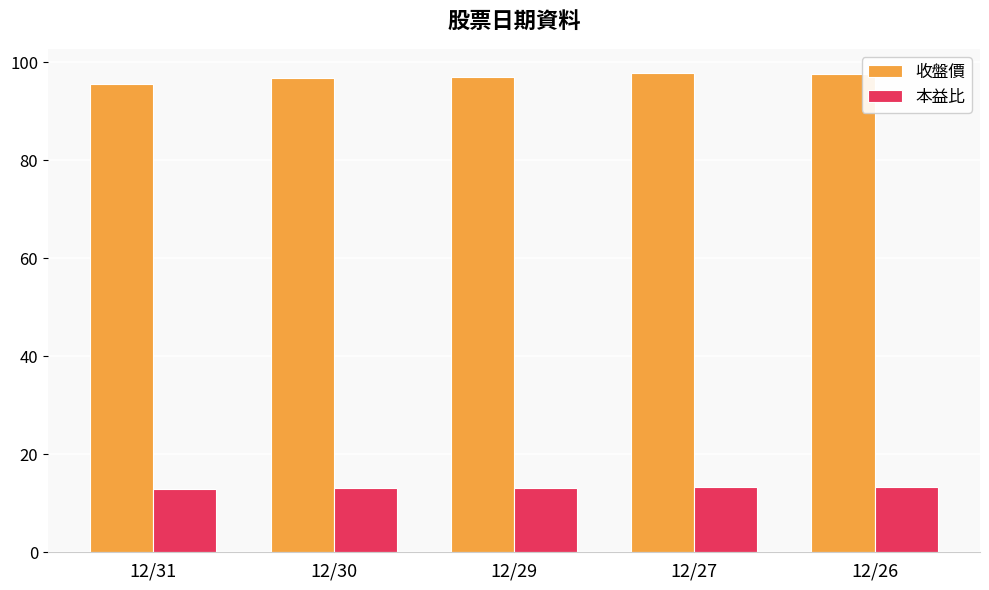

Rank the series by their average value, from lowest to highest.

本益比, 收盤價